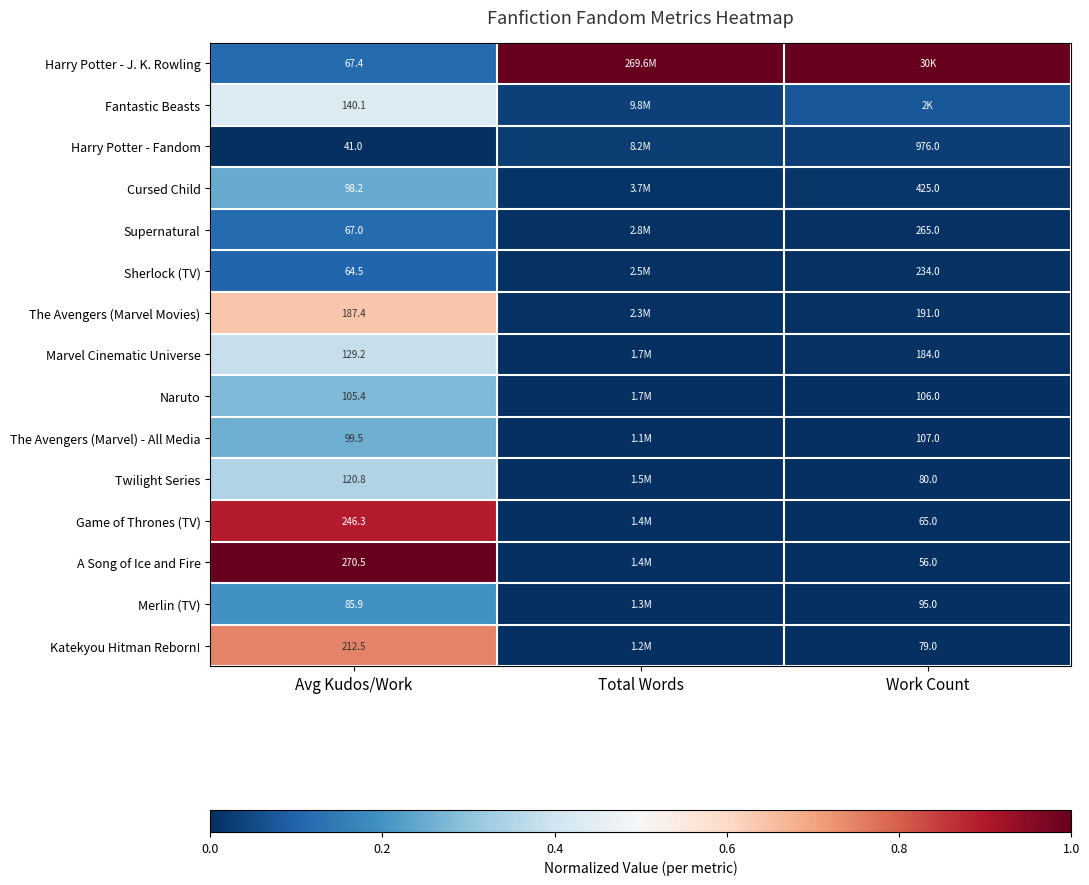

Is the value of Twilight Series at Work Count greater than the value of The Avengers (Marvel) - All Media at Avg Kudos/Work?

No